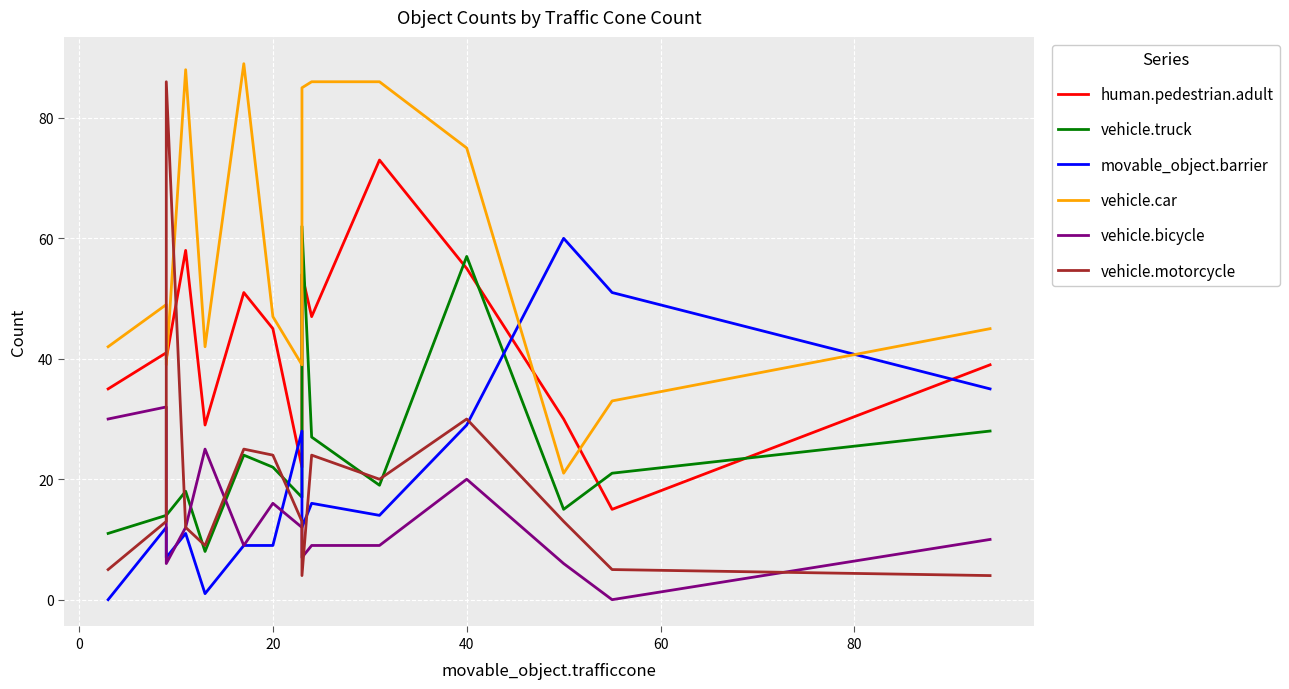

How many interior local valleys does the movable_object.barrier series have?

4